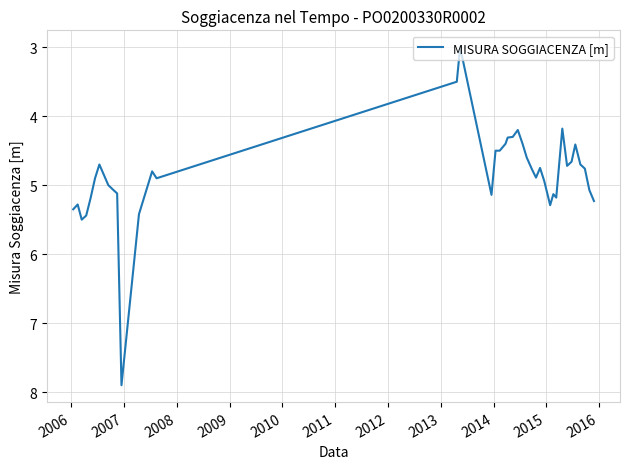

What is the difference between the maximum and minimum values?

4.9